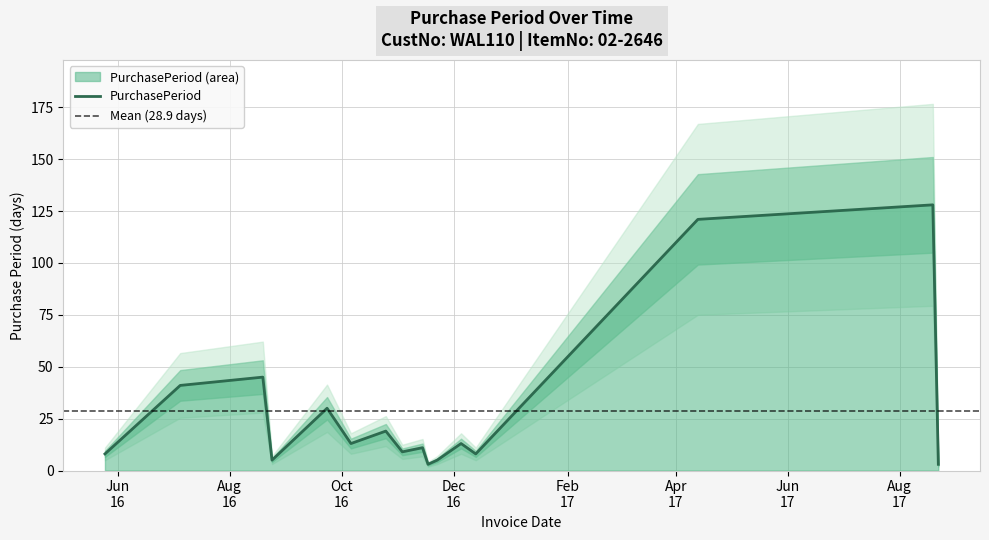

How many interior local peaks (higher than both neighbors) does the data have?

6